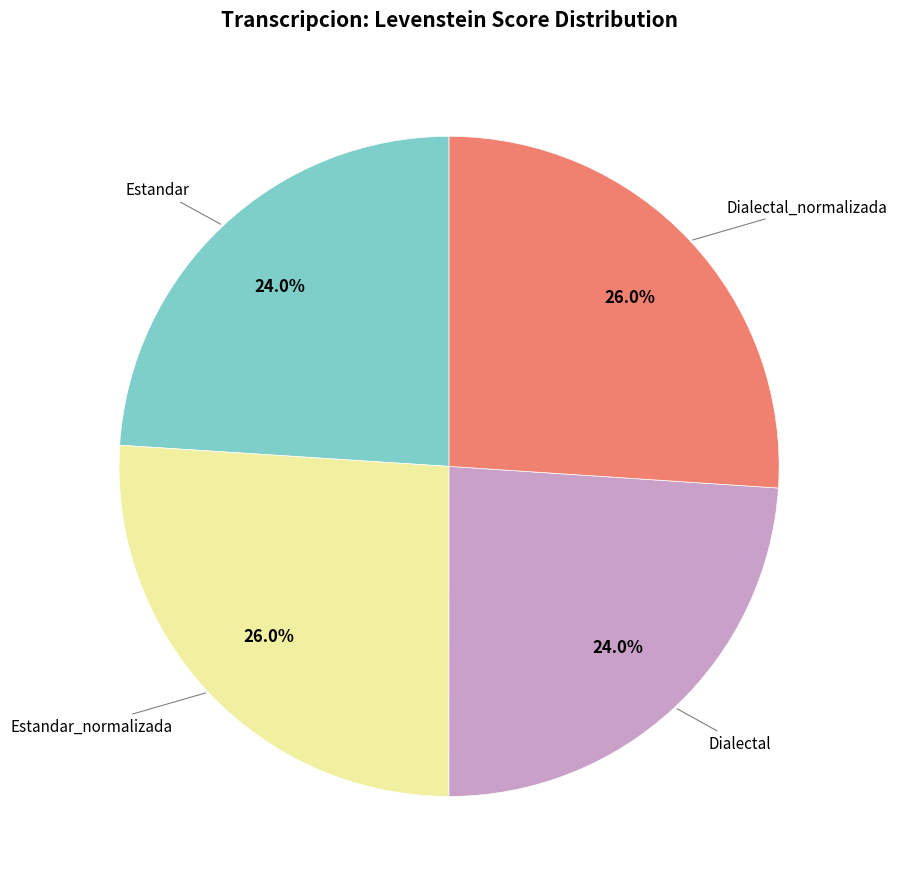

Is there a majority slice in this chart?

No